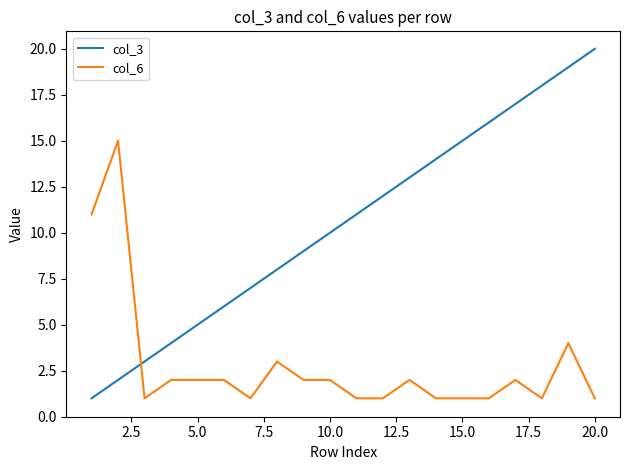

What is the smallest value displayed?

1